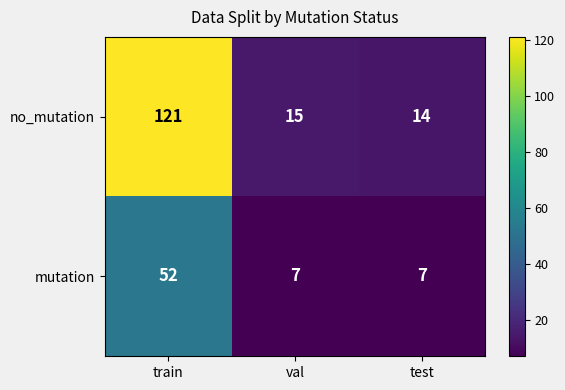

How many series are shown in this chart?

2